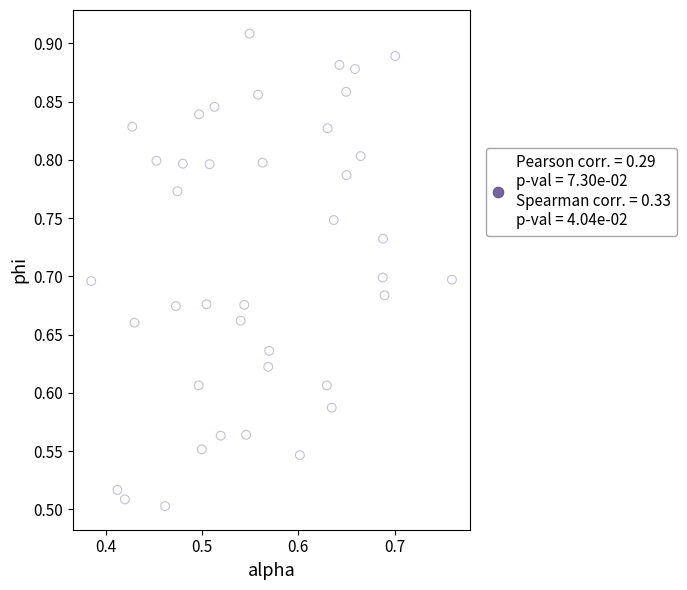

What is the range of Y values (max minus min)?

0.4